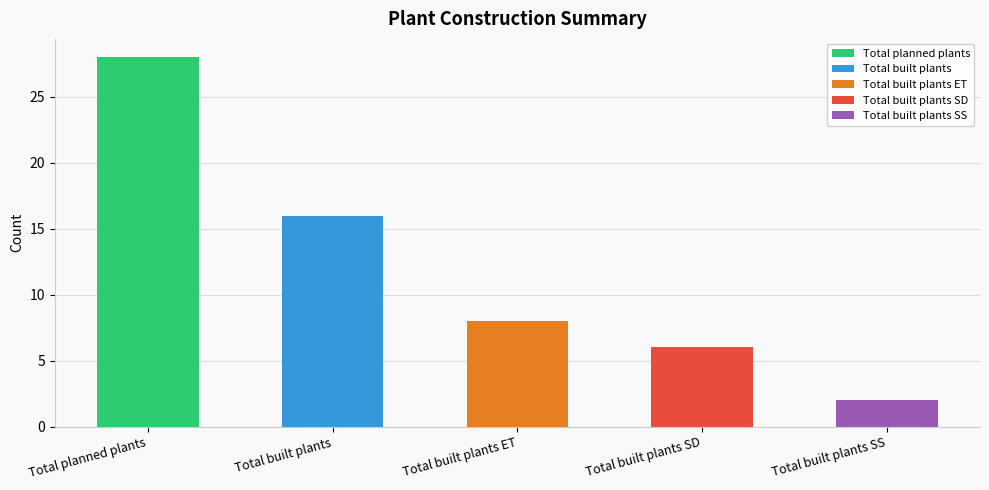

Rank the categories by value from highest to lowest.

Total planned plants, Total built plants, Total built plants ET, Total built plants SD, Total built plants SS